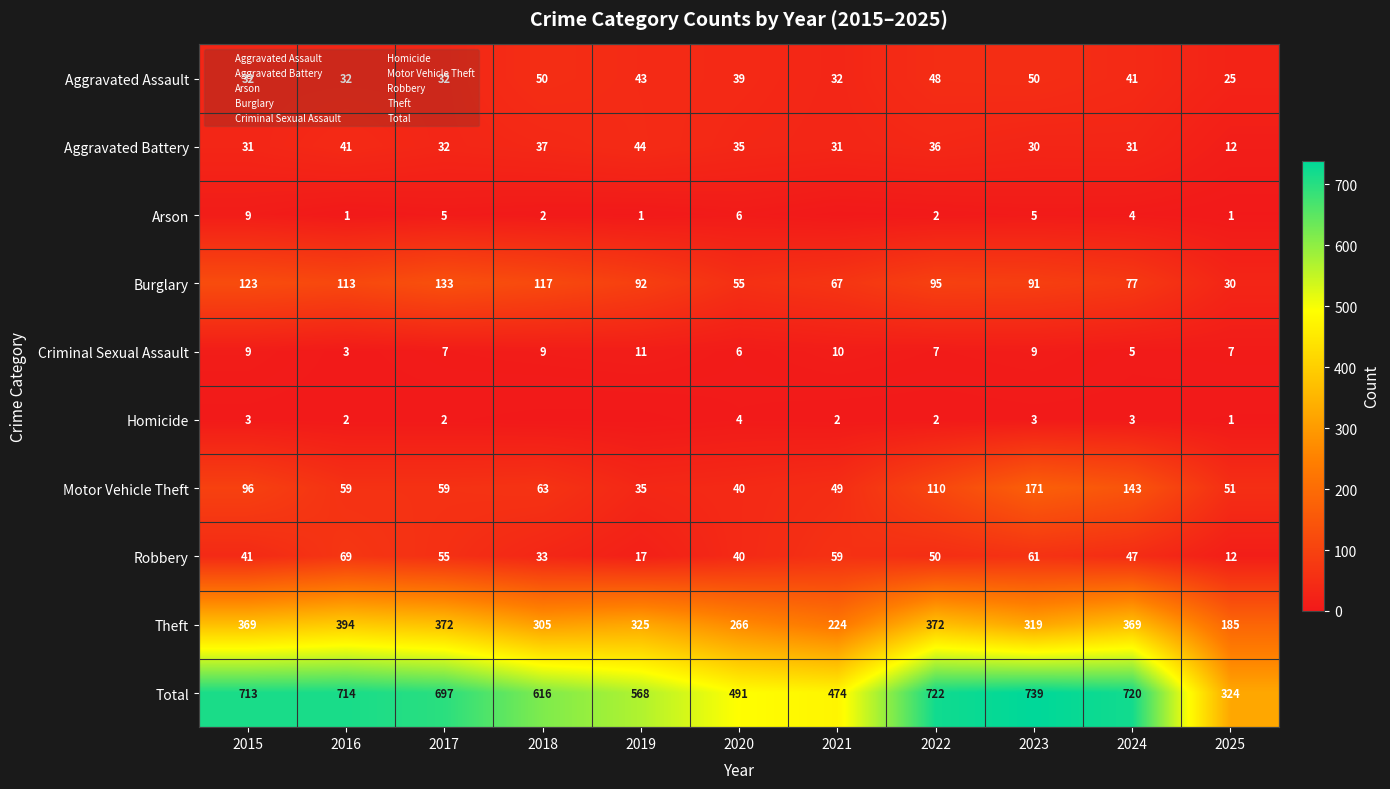

What is the approximate value of Robbery at 2025, to the nearest 5?

10